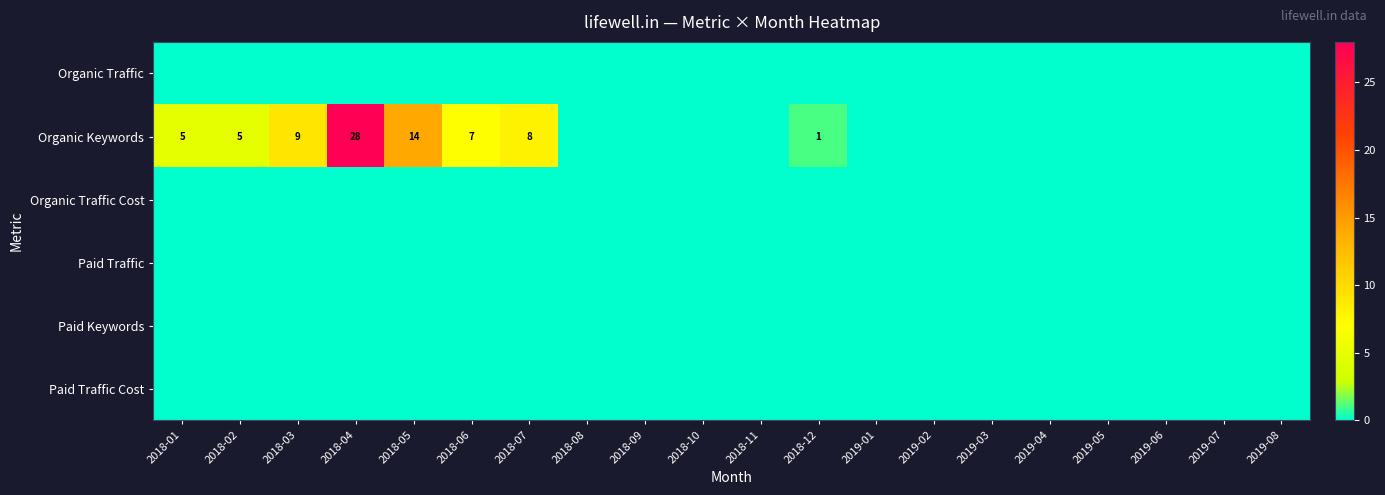

The Organic Traffic series shows 0 at 2018-09. True or false?

True